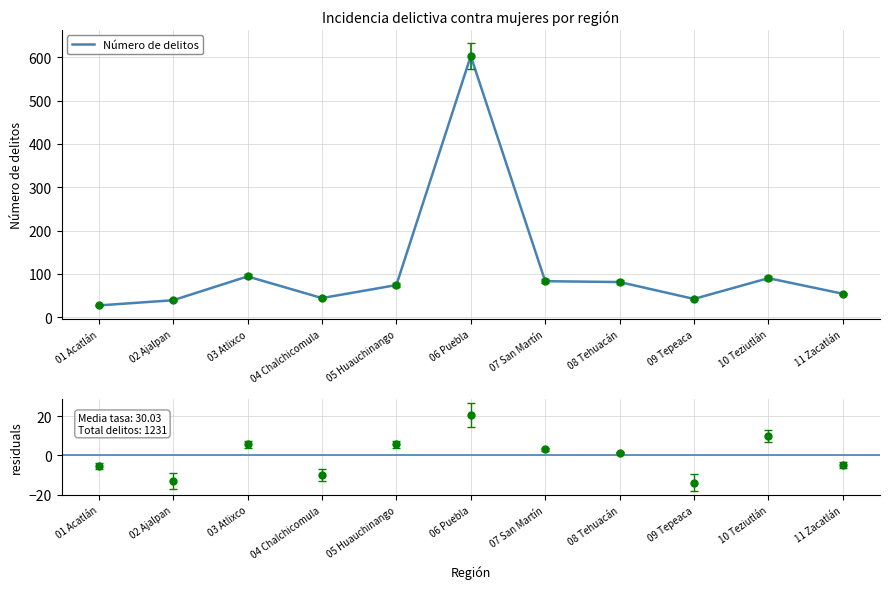

What is the difference between the values at 04 Chalchicomula and 05 Huauchinango?

30